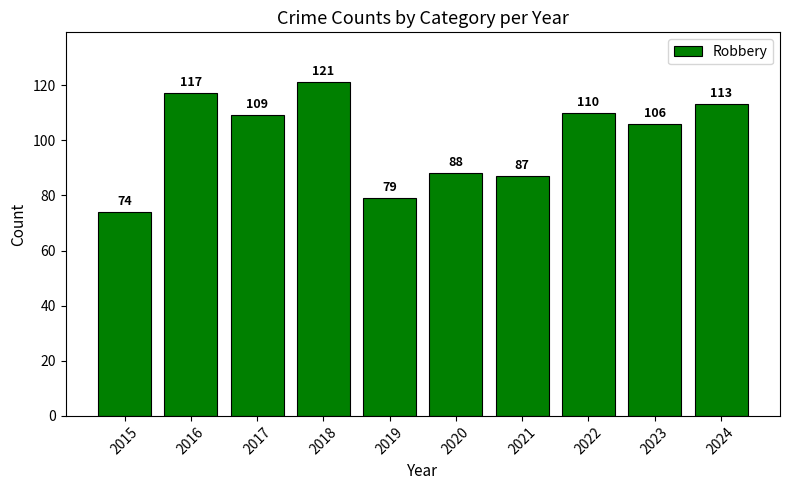

What is the value of the 8th bar from the left?

110